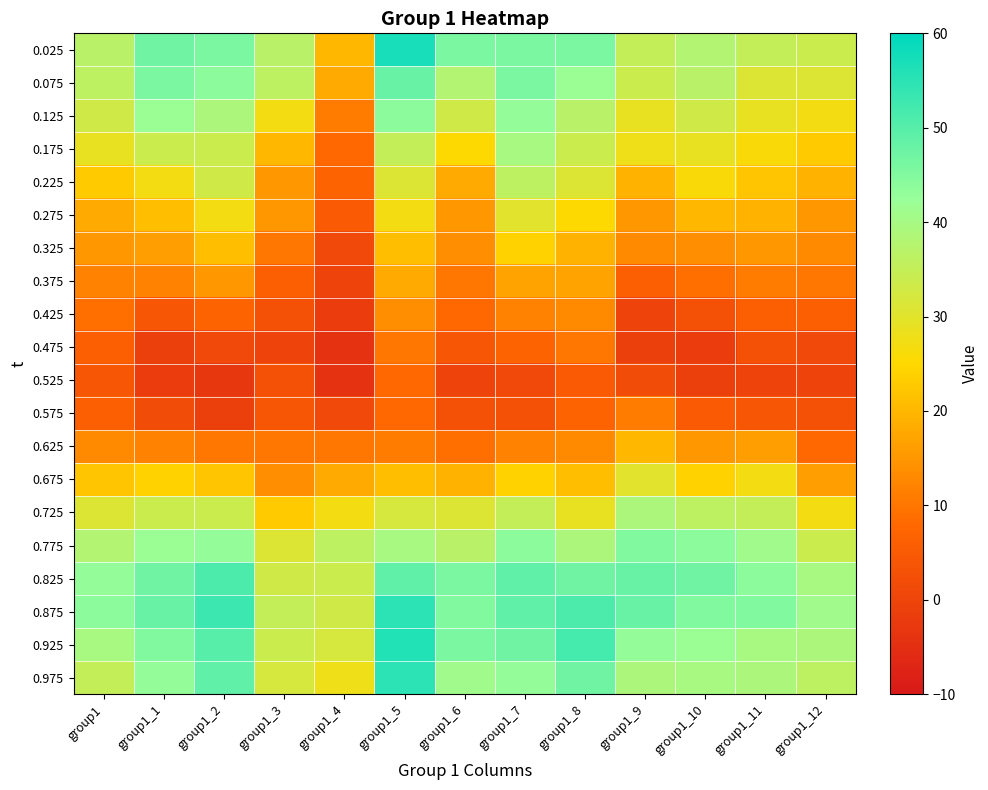

Reading left to right, what are all the values shown in this chart?

0.025: group1=37	group1_1=47	group1_2=46	group1_3=37	group1_4=20	group1_5=57	group1_6=46	group1_7=46	group1_8=46	group1_9=35	group1_10=38	group1_11=35	group1_12=34
0.075: group1=36	group1_1=46	group1_2=44	group1_3=36	group1_4=18	group1_5=48	group1_6=38	group1_7=46	group1_8=42	group1_9=34	group1_10=37	group1_11=31	group1_12=31
0.125: group1=33	group1_1=42	group1_2=39	group1_3=27	group1_4=11	group1_5=44	group1_6=33	group1_7=43	group1_8=37	group1_9=29	group1_10=33	group1_11=29	group1_12=27
0.175: group1=29	group1_1=34	group1_2=34	group1_3=20	group1_4=8	group1_5=35	group1_6=25	group1_7=40	group1_8=34	group1_9=28	group1_10=29	group1_11=26	group1_12=23
0.225: group1=23	group1_1=27	group1_2=33	group1_3=15	group1_4=7	group1_5=31	group1_6=18	group1_7=36	group1_8=31	group1_9=19	group1_10=26	group1_11=22	group1_12=19
0.275: group1=18	group1_1=21	group1_2=27	group1_3=15	group1_4=5	group1_5=27	group1_6=15	group1_7=30	group1_8=25	group1_9=15	group1_10=20	group1_11=19	group1_12=15
0.325: group1=15	group1_1=16	group1_2=21	group1_3=10	group1_4=1	group1_5=21	group1_6=14	group1_7=24	group1_8=19	group1_9=13	group1_10=14	group1_11=15	group1_12=13
0.375: group1=12	group1_1=12	group1_2=15	group1_3=6	group1_4=0	group1_5=18	group1_6=10	group1_7=17	group1_8=17	group1_9=6	group1_10=9	group1_11=11	group1_12=10
0.425: group1=9	group1_1=4	group1_2=7	group1_3=3	group1_4=-2	group1_5=14	group1_6=8	group1_7=12	group1_8=13	group1_9=0	group1_10=3	group1_11=6	group1_12=6
0.475: group1=6	group1_1=-1	group1_2=1	group1_3=0	group1_4=-4	group1_5=10	group1_6=4	group1_7=7	group1_8=10	group1_9=-1	group1_10=-2	group1_11=3	group1_12=1
0.525: group1=4	group1_1=-2	group1_2=-3	group1_3=3	group1_4=-4	group1_5=8	group1_6=0	group1_7=1	group1_8=5	group1_9=2	group1_10=-1	group1_11=0	group1_12=0
0.575: group1=6	group1_1=2	group1_2=-1	group1_3=4	group1_4=1	group1_5=8	group1_6=3	group1_7=3	group1_8=7	group1_9=11	group1_10=5	group1_11=4	group1_12=3
0.625: group1=13	group1_1=12	group1_2=10	group1_3=10	group1_4=10	group1_5=11	group1_6=9	group1_7=12	group1_8=13	group1_9=20	group1_10=15	group1_11=16	group1_12=8
0.675: group1=22	group1_1=24	group1_2=22	group1_3=14	group1_4=18	group1_5=21	group1_6=19	group1_7=24	group1_8=21	group1_9=30	group1_10=24	group1_11=27	group1_12=16
0.725: group1=31	group1_1=34	group1_2=34	group1_3=23	group1_4=27	group1_5=32	group1_6=31	group1_7=35	group1_8=29	group1_9=39	group1_10=36	group1_11=35	group1_12=27
0.775: group1=38	group1_1=42	group1_2=43	group1_3=31	group1_4=36	group1_5=40	group1_6=37	group1_7=44	group1_8=39	group1_9=45	group1_10=44	group1_11=41	group1_12=34
0.825: group1=43	group1_1=47	group1_2=51	group1_3=33	group1_4=34	group1_5=49	group1_6=46	group1_7=49	group1_8=47	group1_9=48	group1_10=47	group1_11=44	group1_12=40
0.875: group1=44	group1_1=48	group1_2=53	group1_3=35	group1_4=33	group1_5=55	group1_6=45	group1_7=49	group1_8=51	group1_9=48	group1_10=45	group1_11=45	group1_12=41
0.925: group1=40	group1_1=45	group1_2=50	group1_3=34	group1_4=32	group1_5=56	group1_6=46	group1_7=47	group1_8=52	group1_9=43	group1_10=42	group1_11=40	group1_12=39
0.975: group1=35	group1_1=43	group1_2=49	group1_3=32	group1_4=28	group1_5=55	group1_6=41	group1_7=43	group1_8=47	group1_9=39	group1_10=40	group1_11=39	group1_12=36